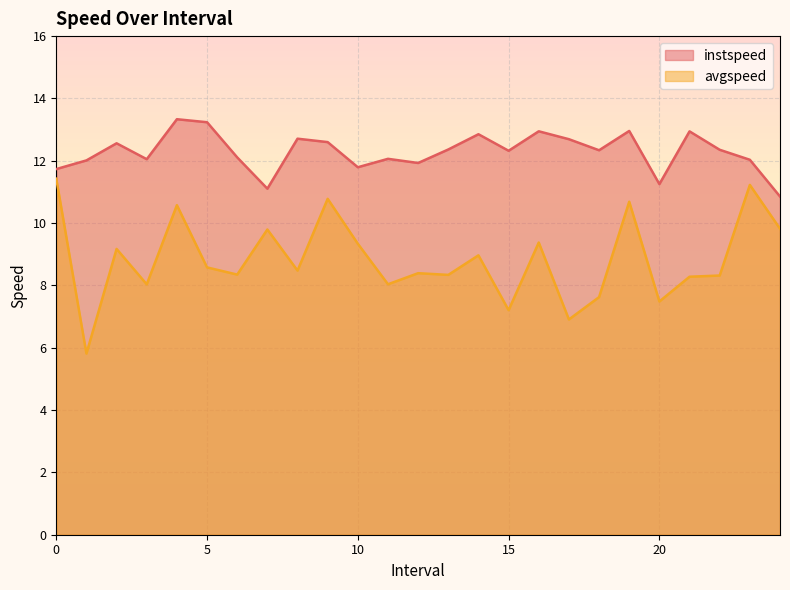

What is the minimum value shown in the chart?

5.8